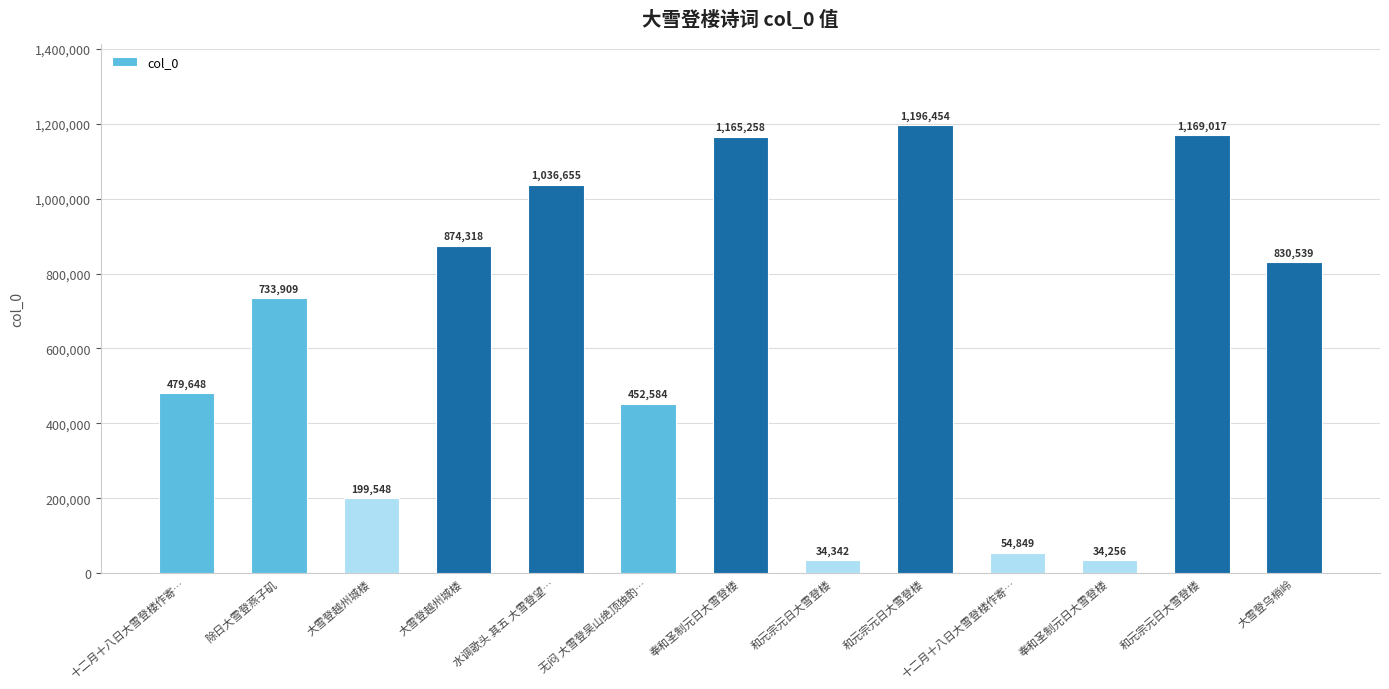

How many data points does each series have?

13